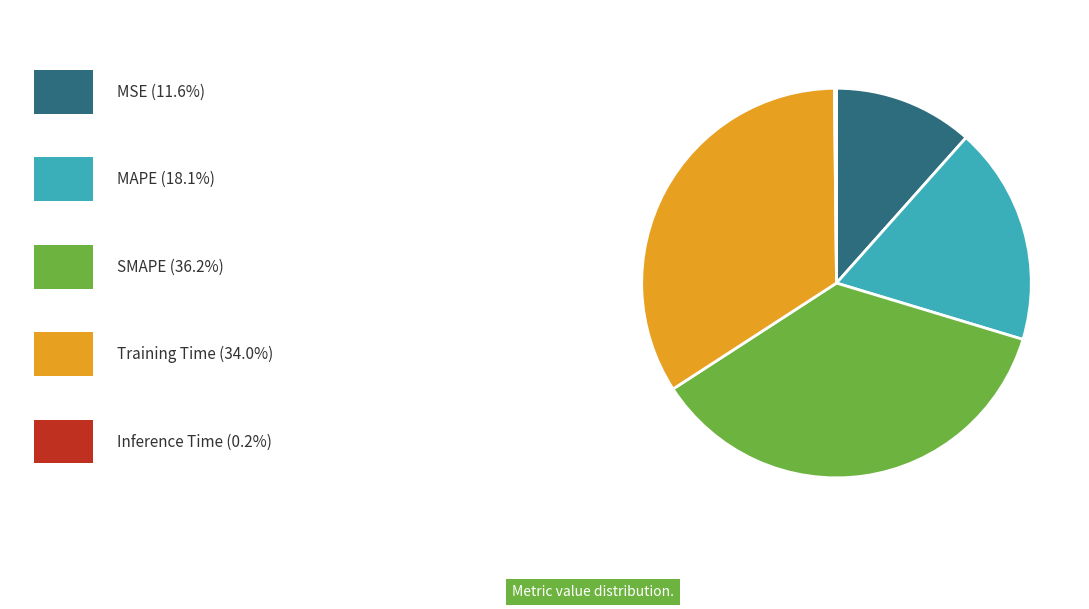

Is there any slice that represents more than half of the pie?

No